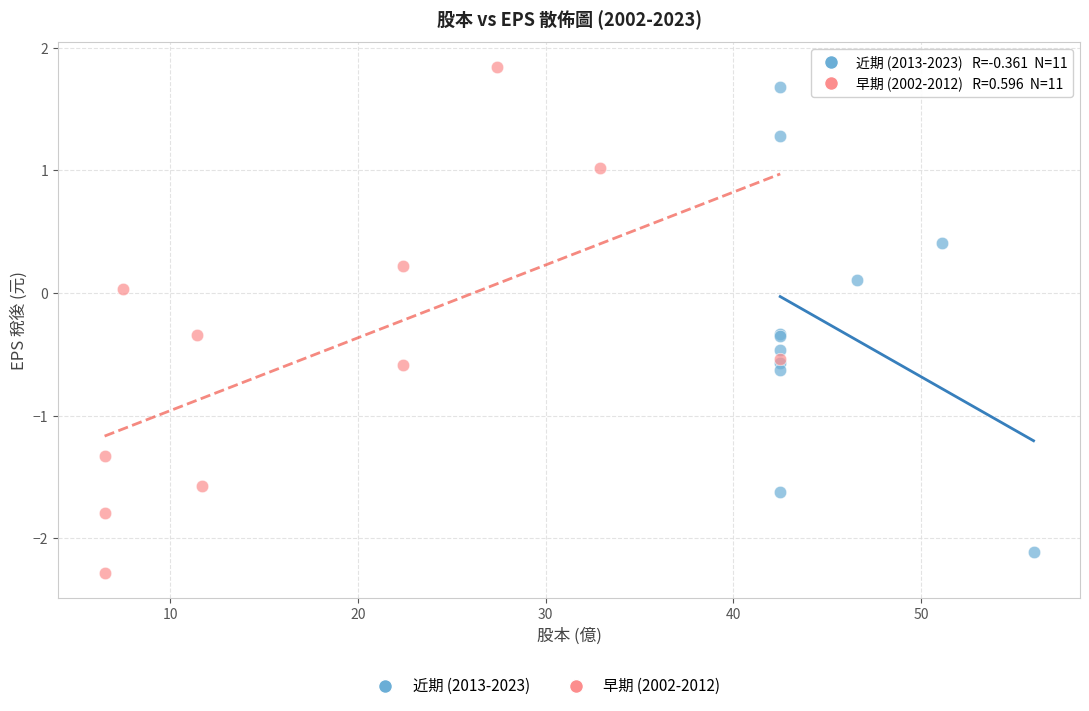

Which series has the widest spread of Y values?

早期 (2002-2012)